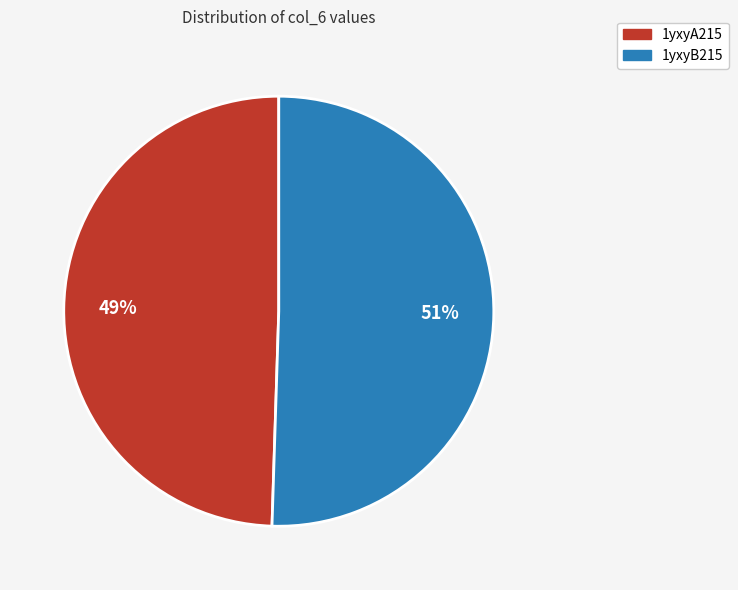

Rank the categories by value from highest to lowest.

1yxyB215, 1yxyA215